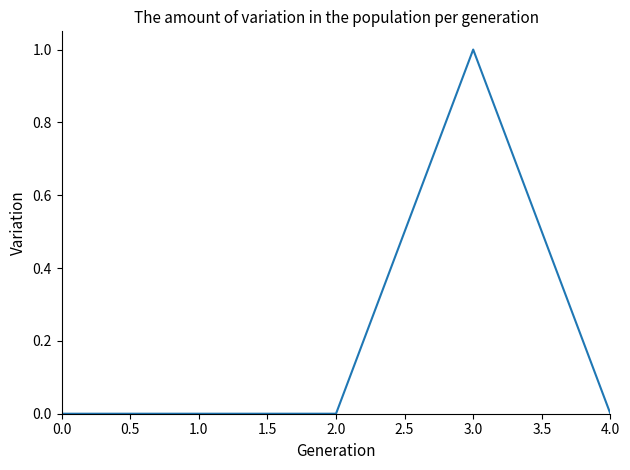

How many categories are shown in the chart?

5